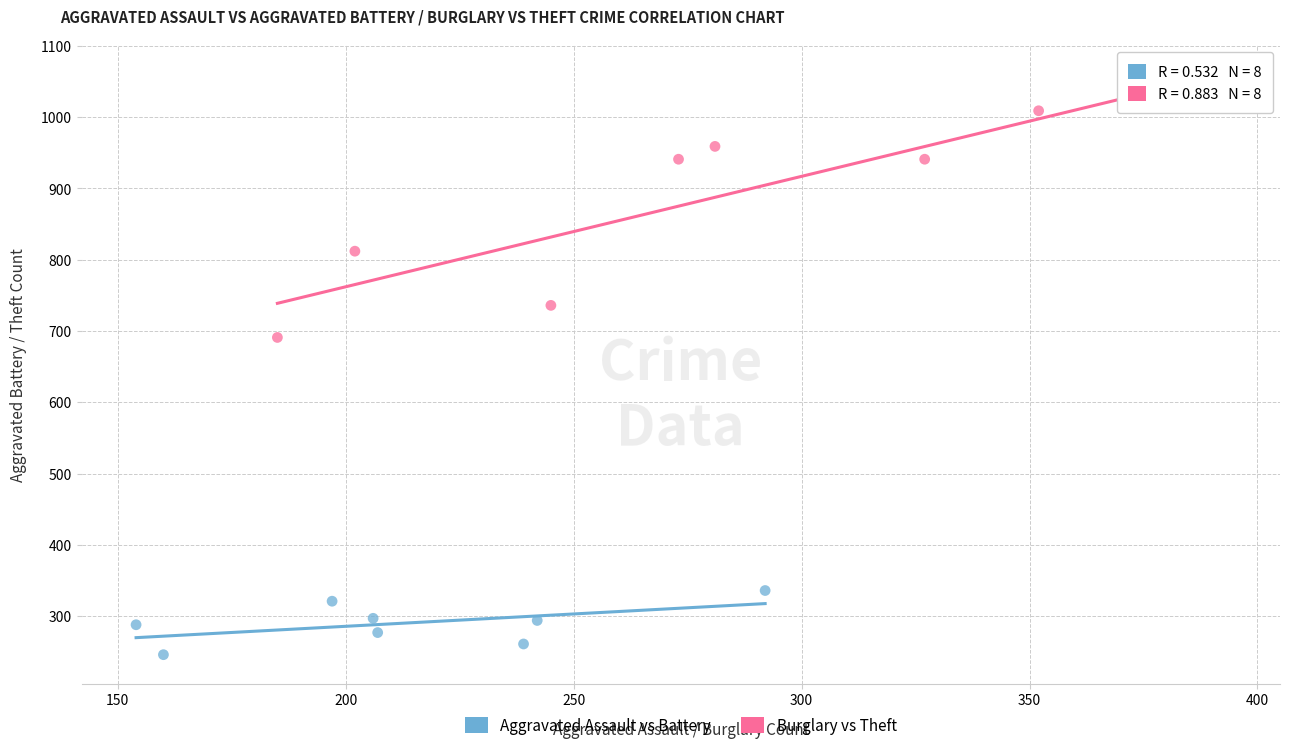

Which series has the largest Y range (max minus min)?

Burglary vs Theft